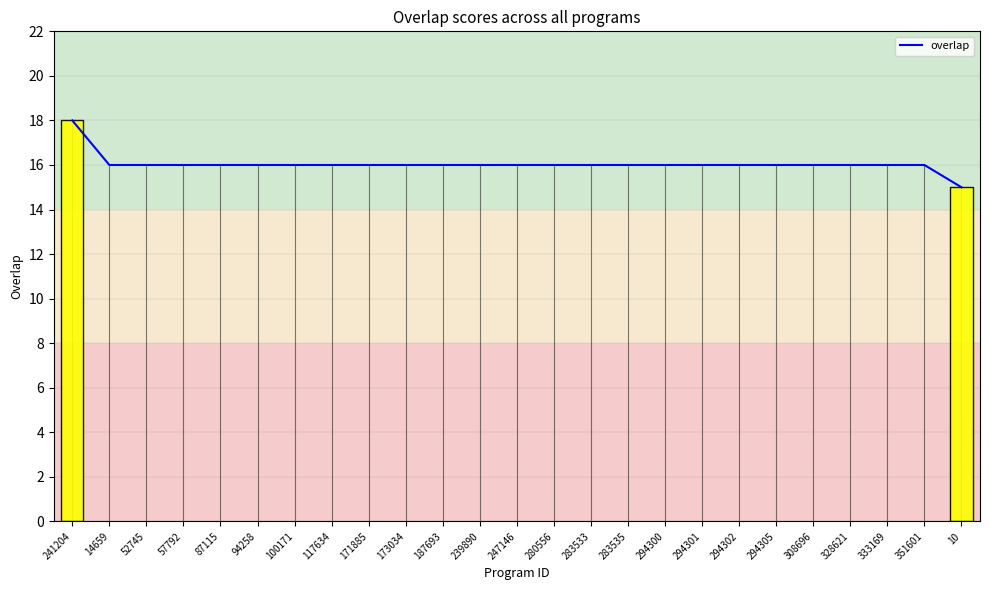

What is the approximate value at 283535?

16